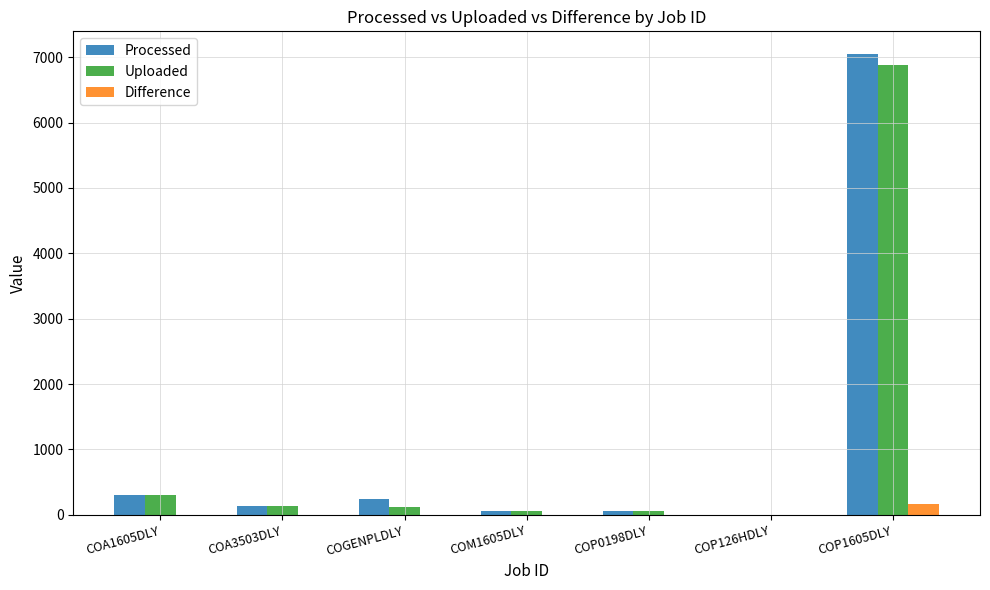

At which label is Uploaded closest to 3440?

COA1605DLY